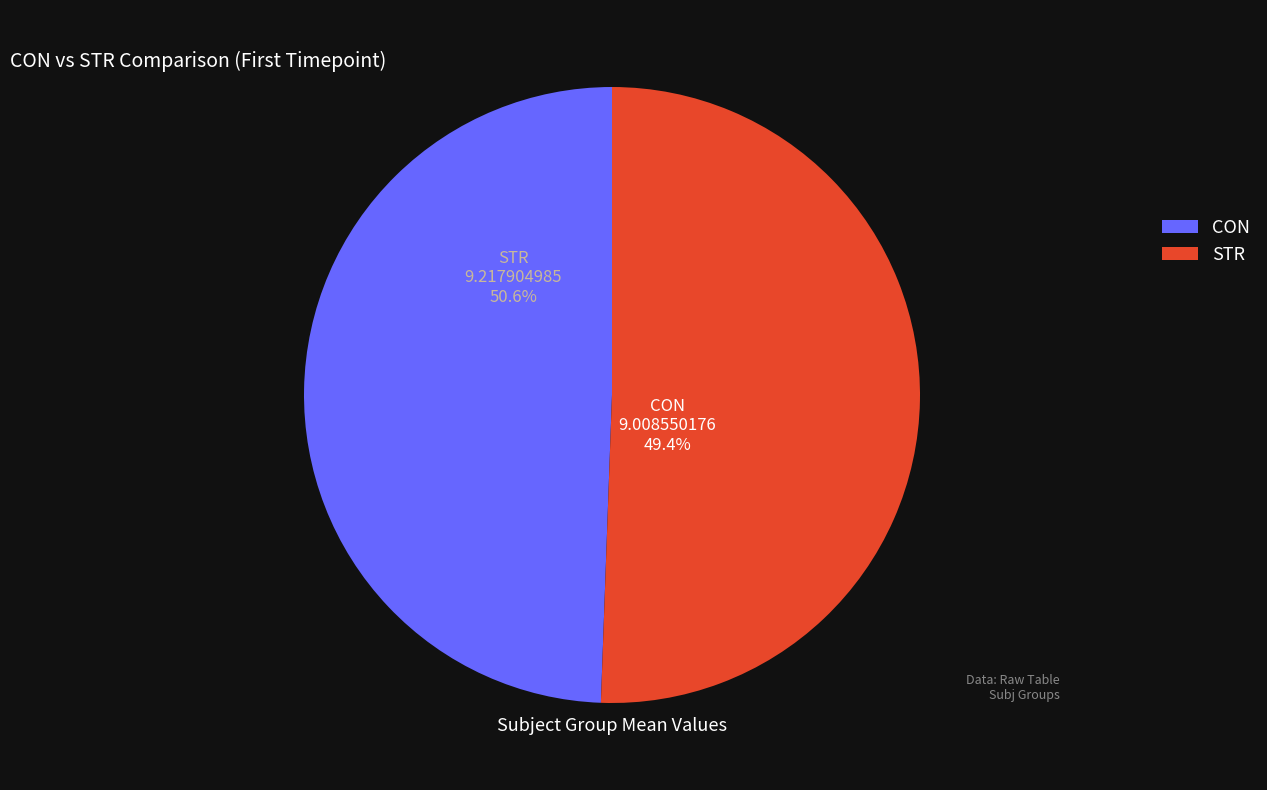

How many slices are in this pie chart?

2